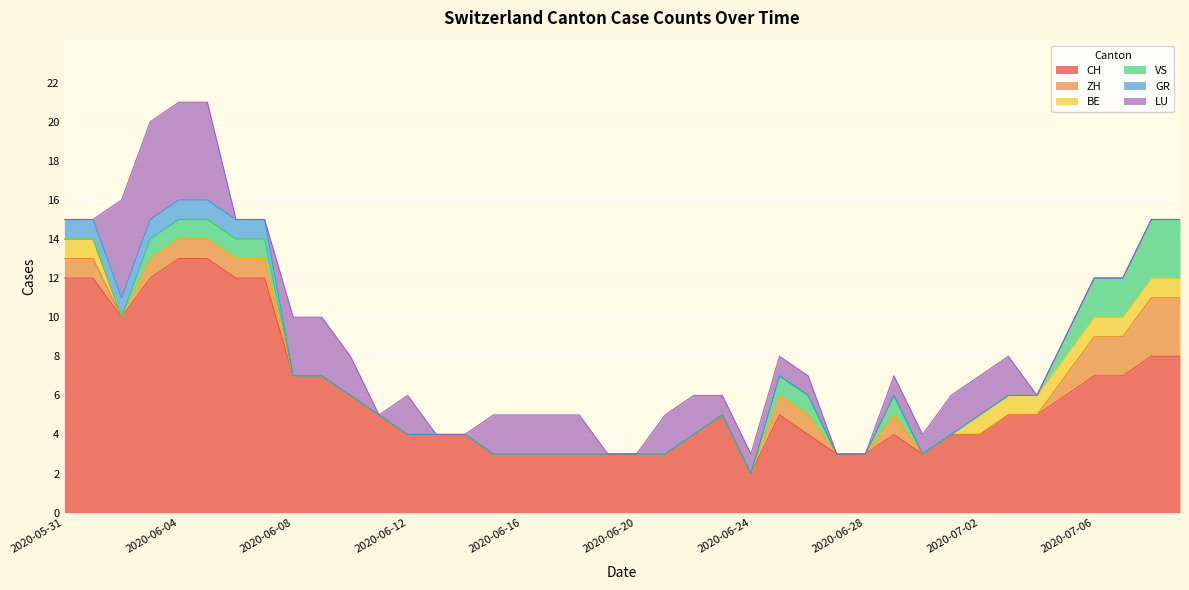

Reading left to right, list all the values displayed in this chart.

CH: 2020-05-31=12	2020-06-01=12	2020-06-02=10	2020-06-03=12	2020-06-04=13	2020-06-05=13	2020-06-06=12	2020-06-07=12	2020-06-08=7	2020-06-09=7	2020-06-10=6	2020-06-11=5	2020-06-12=4	2020-06-13=4	2020-06-14=4	2020-06-15=3	2020-06-16=3	2020-06-17=3	2020-06-18=3	2020-06-19=3	2020-06-20=3	2020-06-21=3	2020-06-22=4	2020-06-23=5	2020-06-24=2	2020-06-25=5	2020-06-26=4	2020-06-27=3	2020-06-28=3	2020-06-29=4	2020-06-30=3	2020-07-01=4	2020-07-02=4	2020-07-03=5	2020-07-04=5	2020-07-05=6	2020-07-06=7	2020-07-07=7	2020-07-08=8	2020-07-09=8
ZH: 2020-05-31=1	2020-06-01=1	2020-06-02=0	2020-06-03=1	2020-06-04=1	2020-06-05=1	2020-06-06=1	2020-06-07=1	2020-06-08=0	2020-06-09=0	2020-06-10=0	2020-06-11=0	2020-06-12=0	2020-06-13=0	2020-06-14=0	2020-06-15=0	2020-06-16=0	2020-06-17=0	2020-06-18=0	2020-06-19=0	2020-06-20=0	2020-06-21=0	2020-06-22=0	2020-06-23=0	2020-06-24=0	2020-06-25=1	2020-06-26=1	2020-06-27=0	2020-06-28=0	2020-06-29=1	2020-06-30=0	2020-07-01=0	2020-07-02=0	2020-07-03=0	2020-07-04=0	2020-07-05=1	2020-07-06=2	2020-07-07=2	2020-07-08=3	2020-07-09=3
BE: 2020-05-31=1	2020-06-01=1	2020-06-02=0	2020-06-03=0	2020-06-04=0	2020-06-05=0	2020-06-06=0	2020-06-07=0	2020-06-08=0	2020-06-09=0	2020-06-10=0	2020-06-11=0	2020-06-12=0	2020-06-13=0	2020-06-14=0	2020-06-15=0	2020-06-16=0	2020-06-17=0	2020-06-18=0	2020-06-19=0	2020-06-20=0	2020-06-21=0	2020-06-22=0	2020-06-23=0	2020-06-24=0	2020-06-25=0	2020-06-26=0	2020-06-27=0	2020-06-28=0	2020-06-29=0	2020-06-30=0	2020-07-01=0	2020-07-02=1	2020-07-03=1	2020-07-04=1	2020-07-05=1	2020-07-06=1	2020-07-07=1	2020-07-08=1	2020-07-09=1
VS: 2020-05-31=0	2020-06-01=0	2020-06-02=0	2020-06-03=1	2020-06-04=1	2020-06-05=1	2020-06-06=1	2020-06-07=1	2020-06-08=0	2020-06-09=0	2020-06-10=0	2020-06-11=0	2020-06-12=0	2020-06-13=0	2020-06-14=0	2020-06-15=0	2020-06-16=0	2020-06-17=0	2020-06-18=0	2020-06-19=0	2020-06-20=0	2020-06-21=0	2020-06-22=0	2020-06-23=0	2020-06-24=0	2020-06-25=1	2020-06-26=1	2020-06-27=0	2020-06-28=0	2020-06-29=1	2020-06-30=0	2020-07-01=0	2020-07-02=0	2020-07-03=0	2020-07-04=0	2020-07-05=1	2020-07-06=2	2020-07-07=2	2020-07-08=3	2020-07-09=3
GR: 2020-05-31=1	2020-06-01=1	2020-06-02=1	2020-06-03=1	2020-06-04=1	2020-06-05=1	2020-06-06=1	2020-06-07=1	2020-06-08=0	2020-06-09=0	2020-06-10=0	2020-06-11=0	2020-06-12=0	2020-06-13=0	2020-06-14=0	2020-06-15=0	2020-06-16=0	2020-06-17=0	2020-06-18=0	2020-06-19=0	2020-06-20=0	2020-06-21=0	2020-06-22=0	2020-06-23=0	2020-06-24=0	2020-06-25=0	2020-06-26=0	2020-06-27=0	2020-06-28=0	2020-06-29=0	2020-06-30=0	2020-07-01=0	2020-07-02=0	2020-07-03=0	2020-07-04=0	2020-07-05=0	2020-07-06=0	2020-07-07=0	2020-07-08=0	2020-07-09=0
LU: 2020-05-31=0	2020-06-01=0	2020-06-02=5	2020-06-03=5	2020-06-04=5	2020-06-05=5	2020-06-06=0	2020-06-07=0	2020-06-08=3	2020-06-09=3	2020-06-10=2	2020-06-11=0	2020-06-12=2	2020-06-13=0	2020-06-14=0	2020-06-15=2	2020-06-16=2	2020-06-17=2	2020-06-18=2	2020-06-19=0	2020-06-20=0	2020-06-21=2	2020-06-22=2	2020-06-23=1	2020-06-24=1	2020-06-25=1	2020-06-26=1	2020-06-27=0	2020-06-28=0	2020-06-29=1	2020-06-30=1	2020-07-01=2	2020-07-02=2	2020-07-03=2	2020-07-04=0	2020-07-05=0	2020-07-06=0	2020-07-07=0	2020-07-08=0	2020-07-09=0